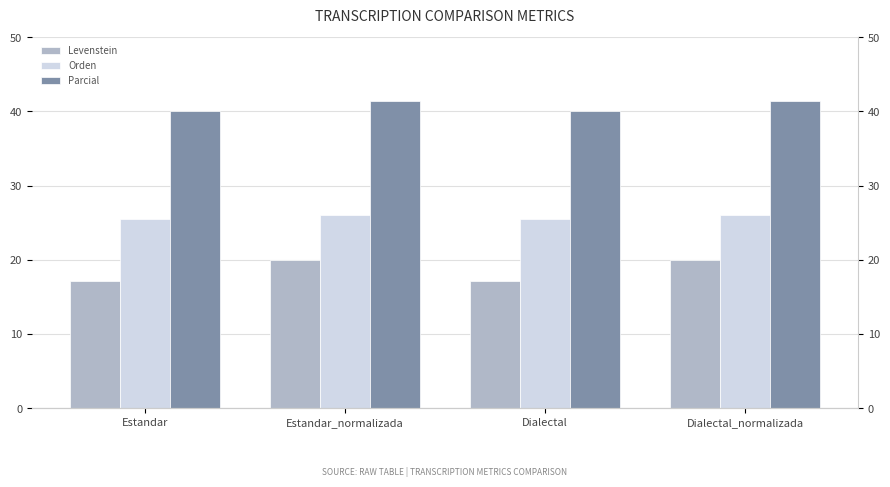

Reading left to right, what are all the values shown in this chart?

Levenstein: Estandar=17.1	Estandar_normalizada=20.0	Dialectal=17.1	Dialectal_normalizada=20.0
Orden: Estandar=25.5	Estandar_normalizada=26.1	Dialectal=25.5	Dialectal_normalizada=26.1
Parcial: Estandar=40.0	Estandar_normalizada=41.4	Dialectal=40.0	Dialectal_normalizada=41.4